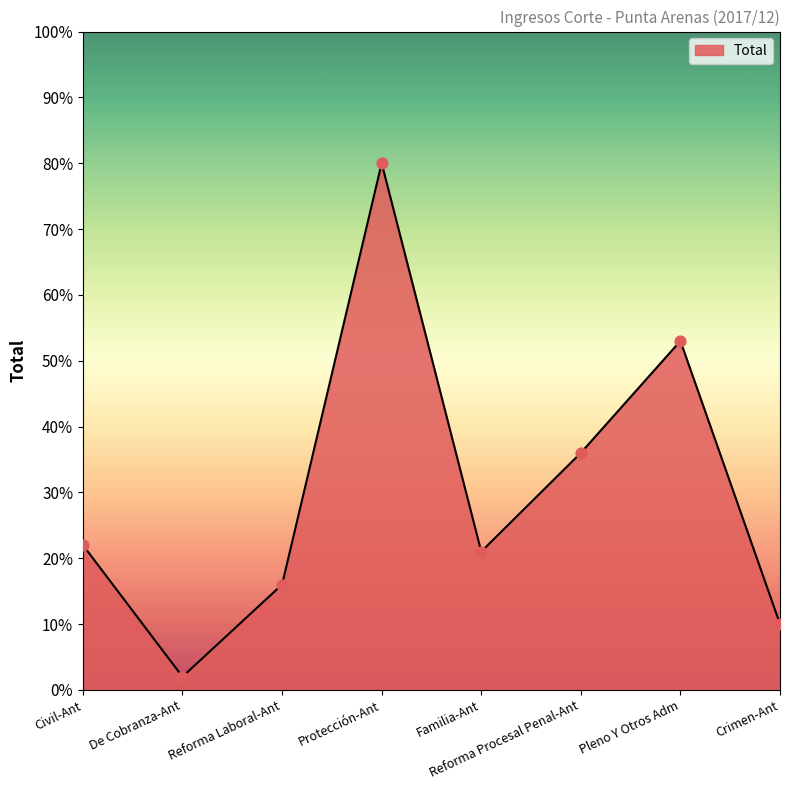

What is the change in value from Reforma Laboral-Ant to Crimen-Ant?

-6